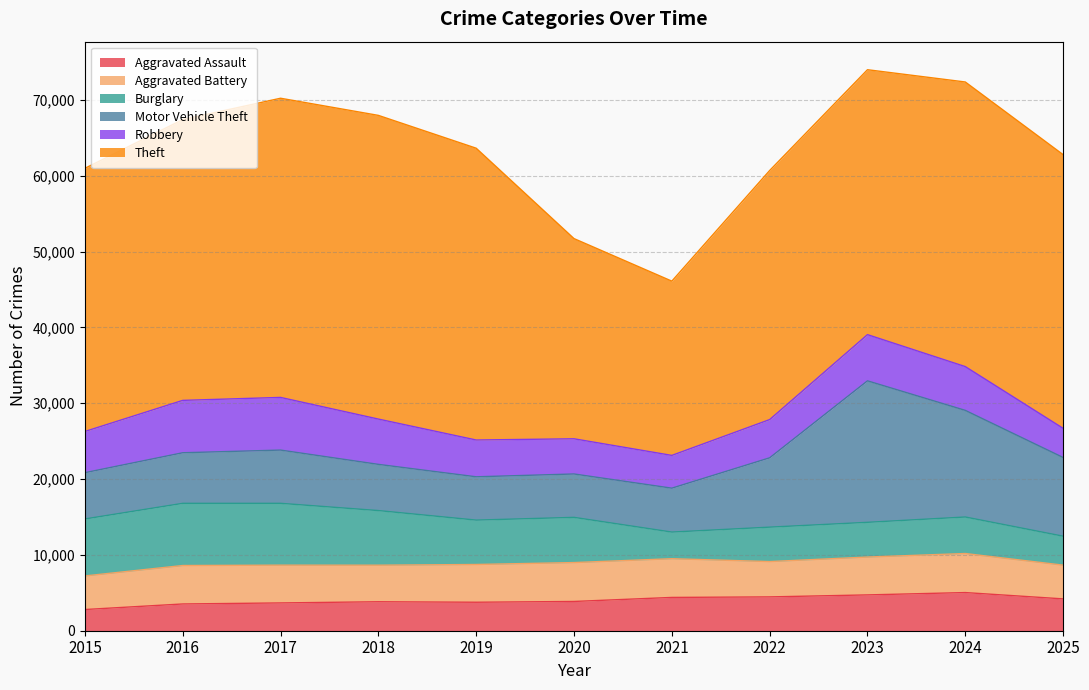

What is the total value across all series at 2023?

74003